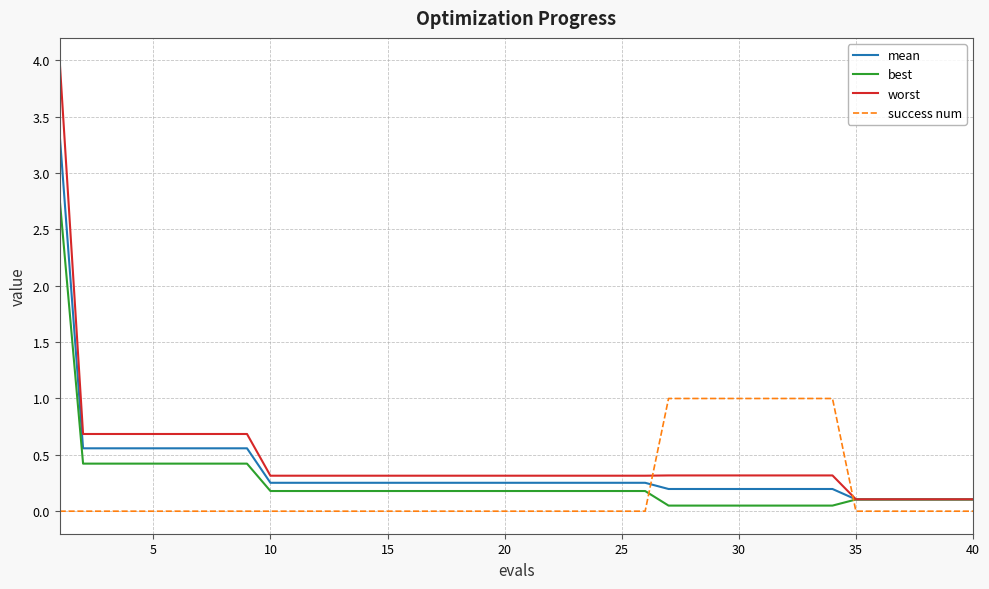

True or false: success num and mean intersect in this chart.

True